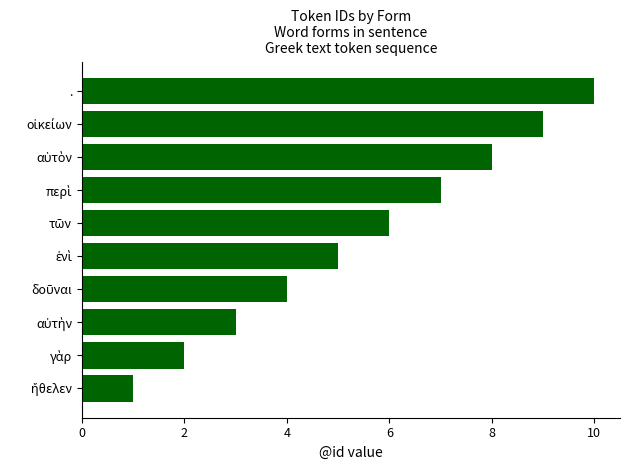

How many values are between 3 and 8?

6